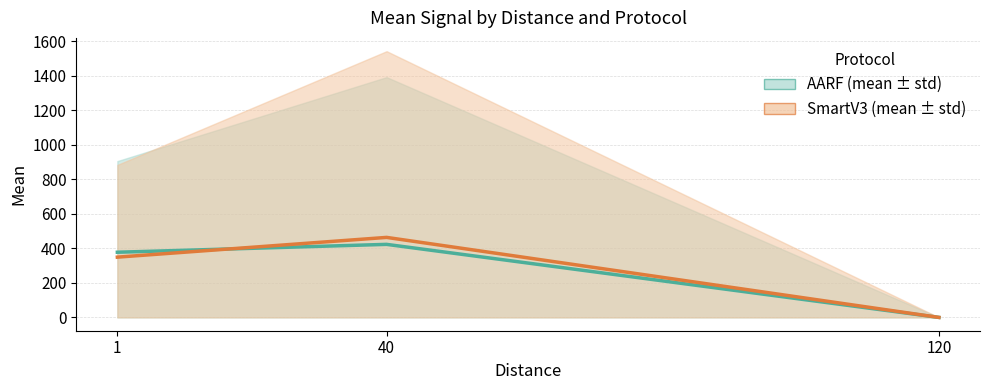

What are all the series names shown in the legend?

AARF, SmartV3